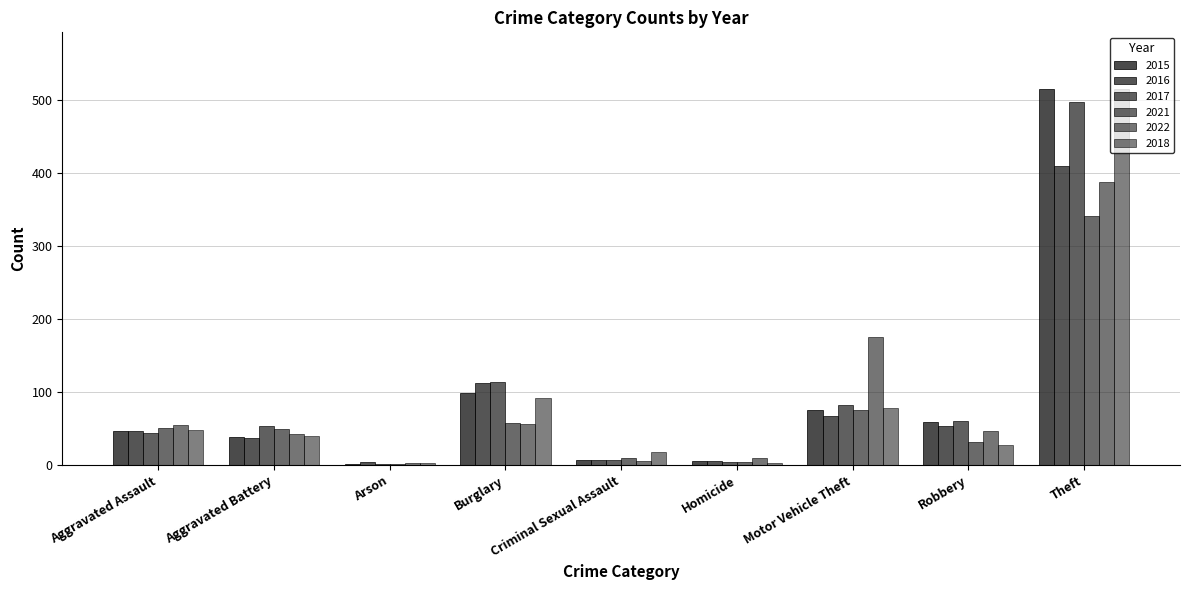

Where is 2021 nearest to the value 171?

Motor Vehicle Theft